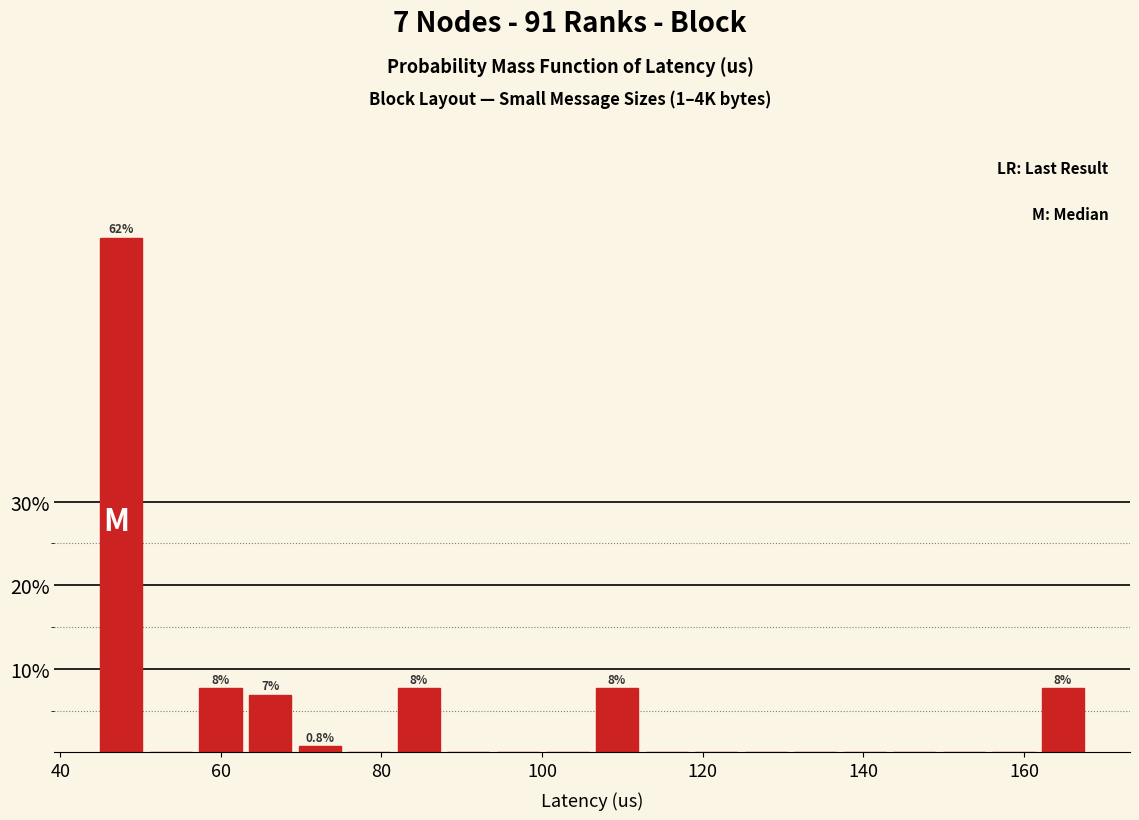

Read against the x-axis, roughly where is the centre of the tallest bar?

48